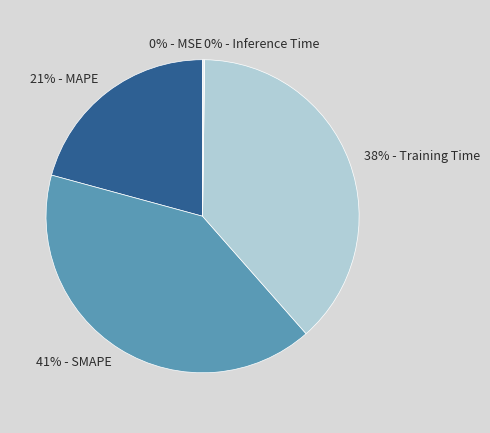

To the nearest percent, what is the difference between the largest and smallest slice percentages?

41%